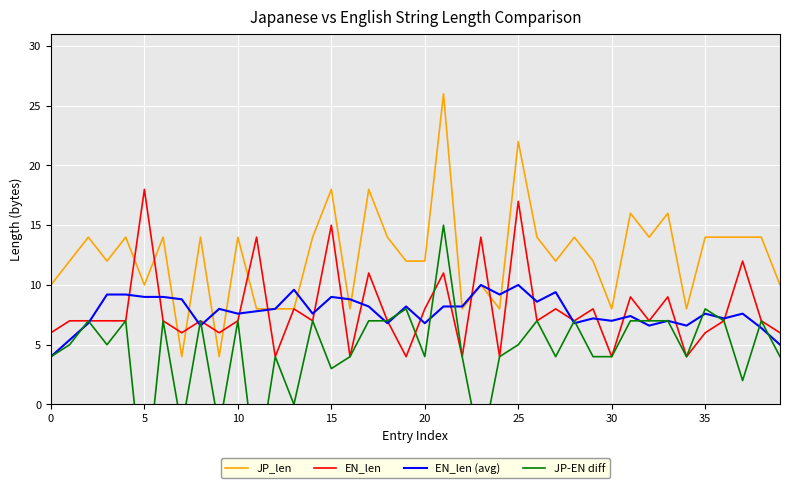

How many times do JP_len and EN_len (avg) cross each other?

9